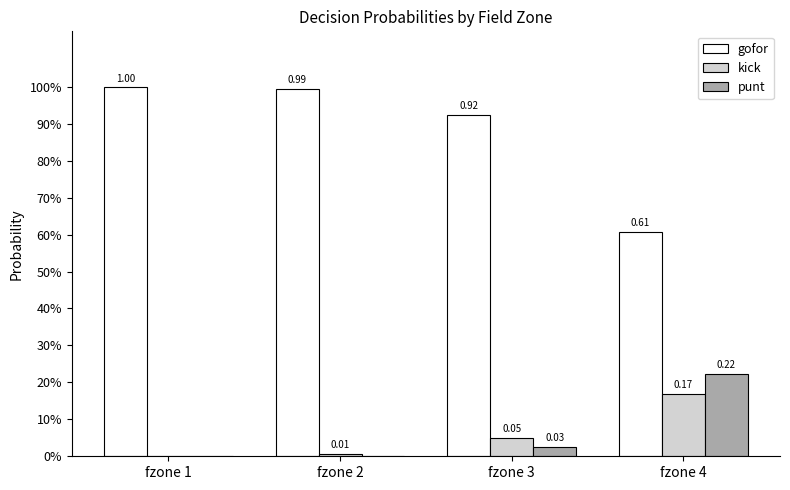

What is the average value of the kick series?

0.1